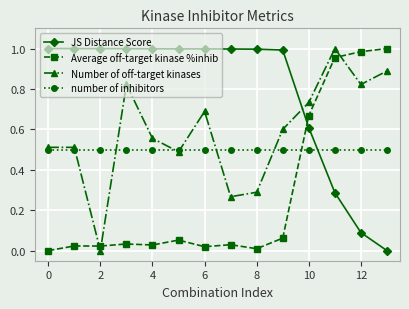

True or false: Average off-target kinase %inhib and Number of off-target kinases cross at least once.

True